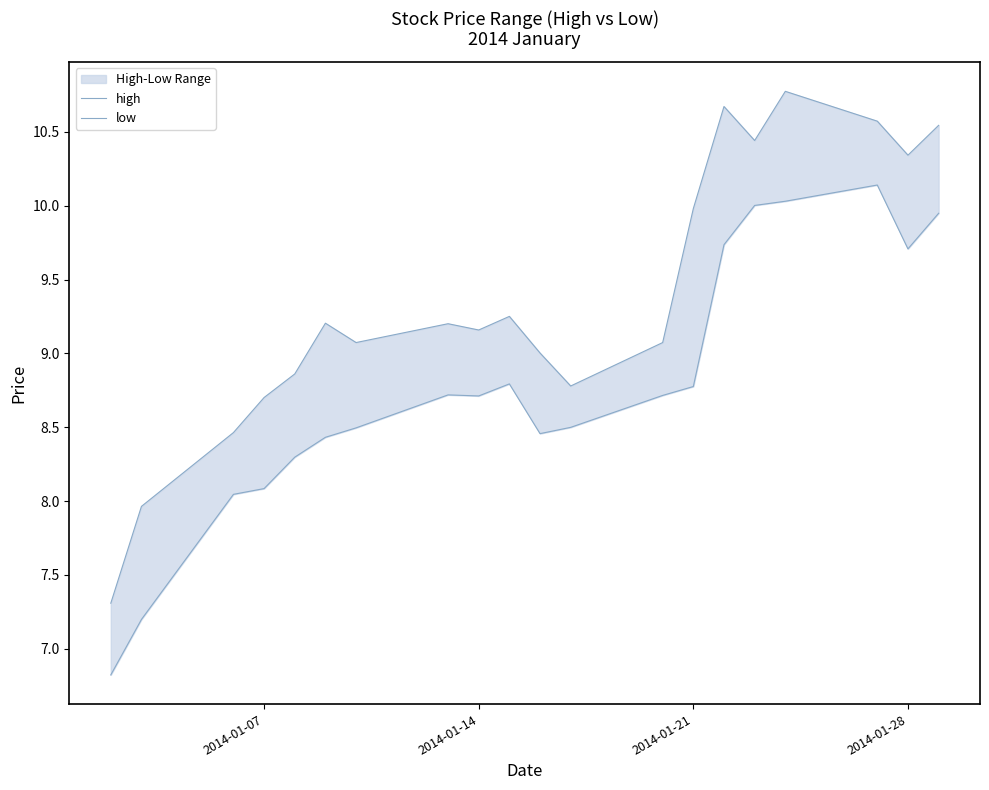

How many data points in high are less than 9?

6